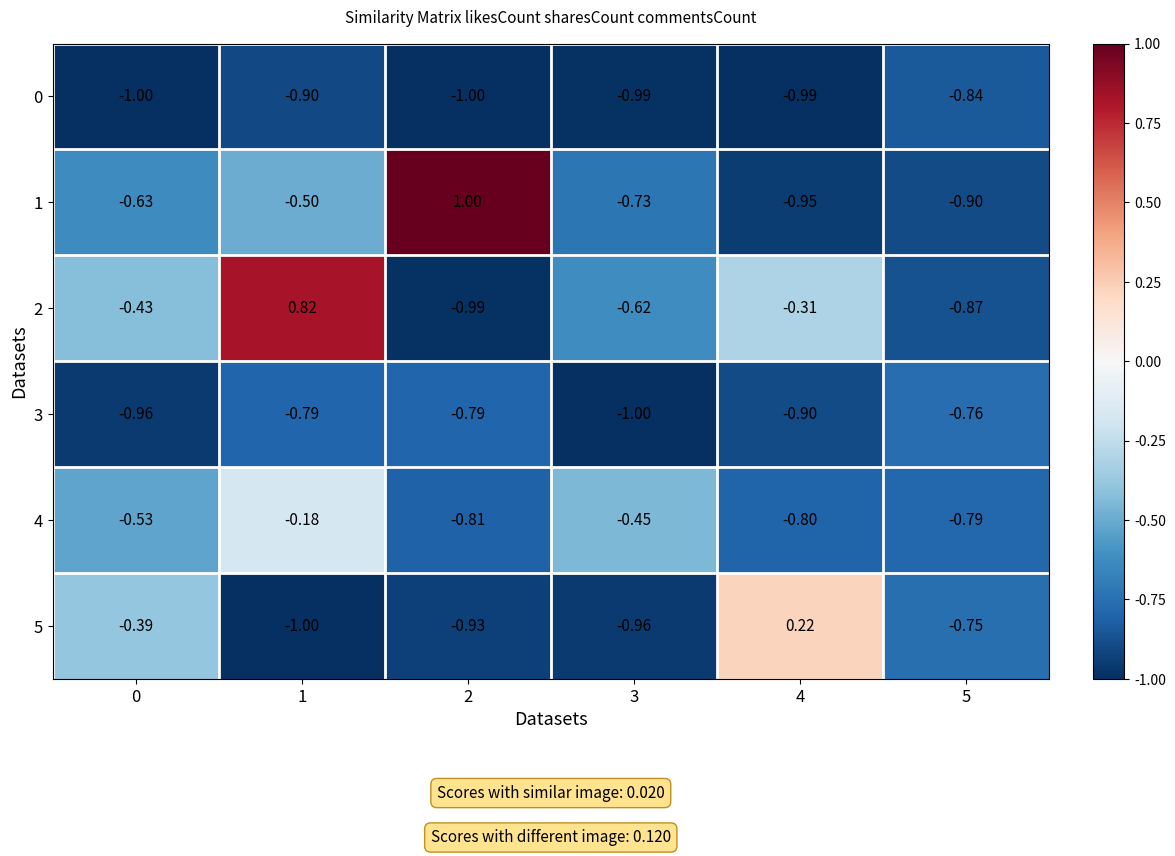

Is the value of 5 at 5 greater than the value of 3 at 0?

Yes